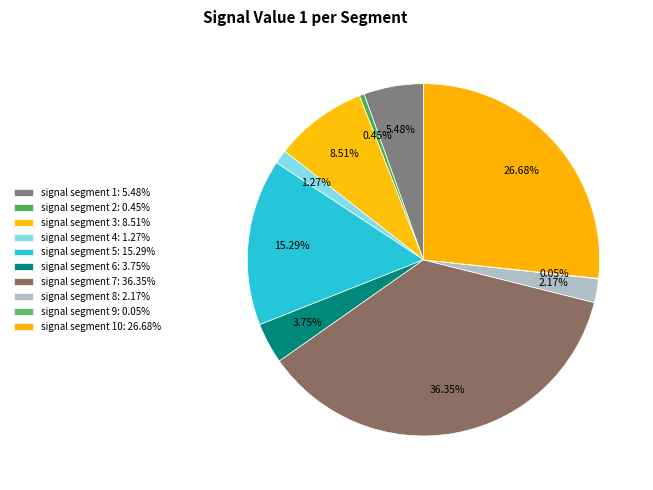

Count the number of slices in the pie.

10